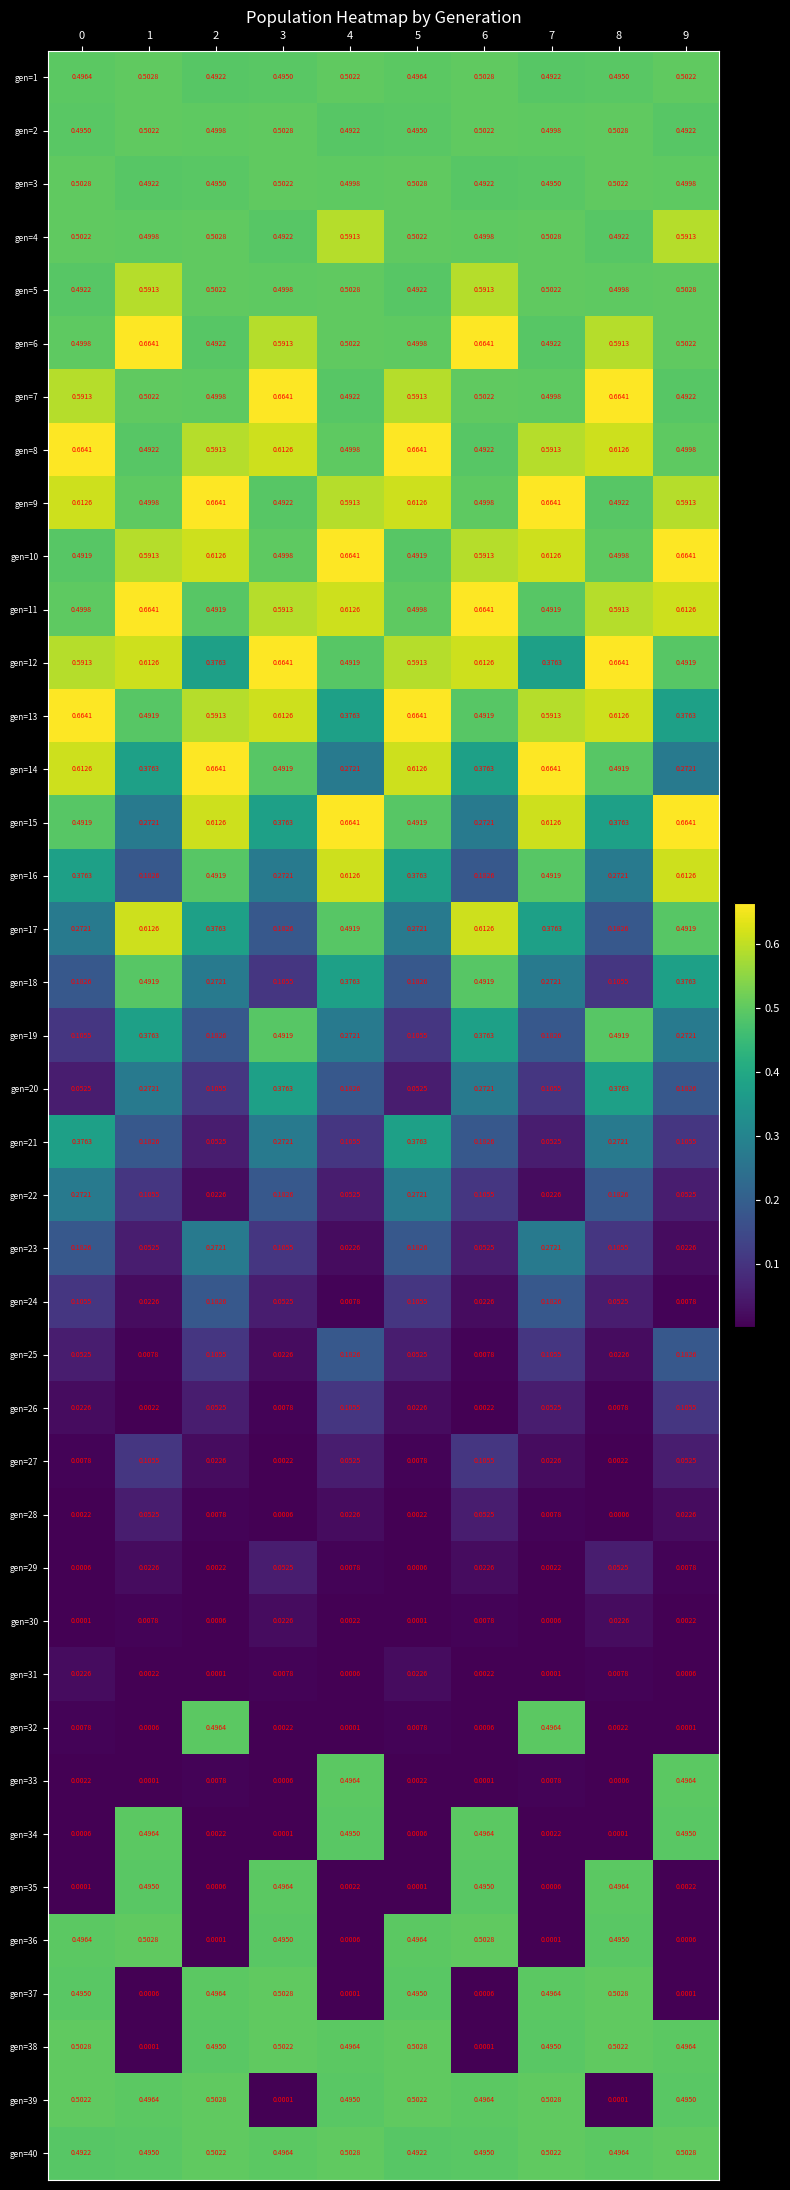

Is the value of gen=26 at 1 greater than the value of gen=4 at 8?

No